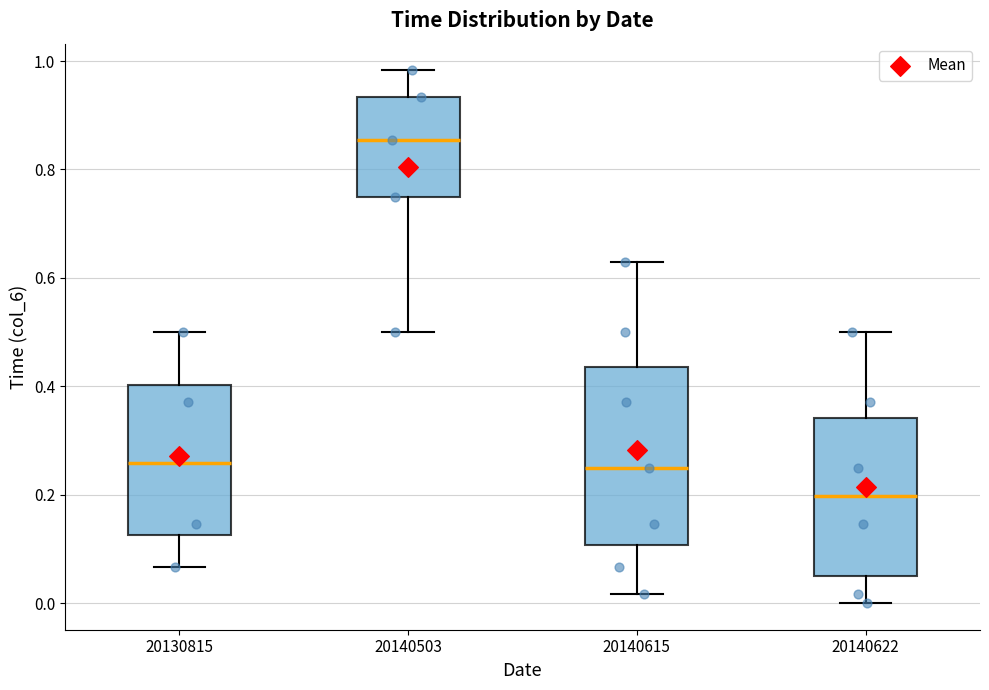

Which box's median line is the lowest?

20140622